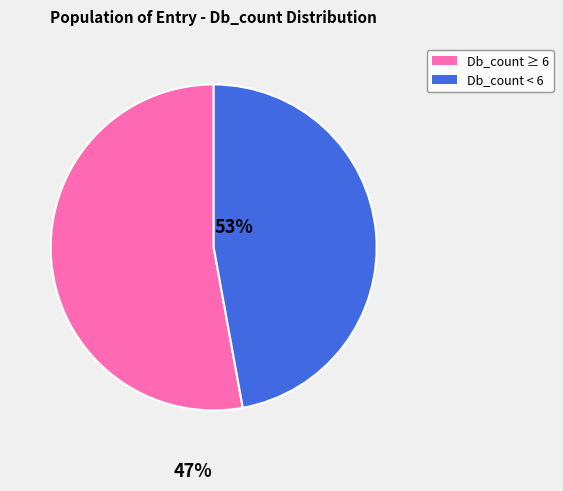

Approximately how many times larger is the value at Db_count ≥ 6 compared to Db_count < 6?

1.1